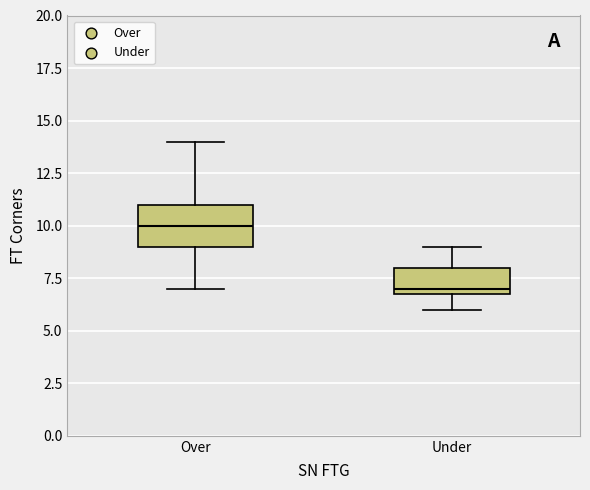

Reading left to right, transcribe this box plot: for each box, give where its median line is, the range the box spans, and where its two whiskers end, as read against the y-axis. The values are not printed on the chart, so give them approximately, as read against the axis.

Over: median 10, box 9 to 11, whiskers 7 to 14
Under: median 7 (just above the box's lower edge), box 7 to 8, whiskers 6 to 9